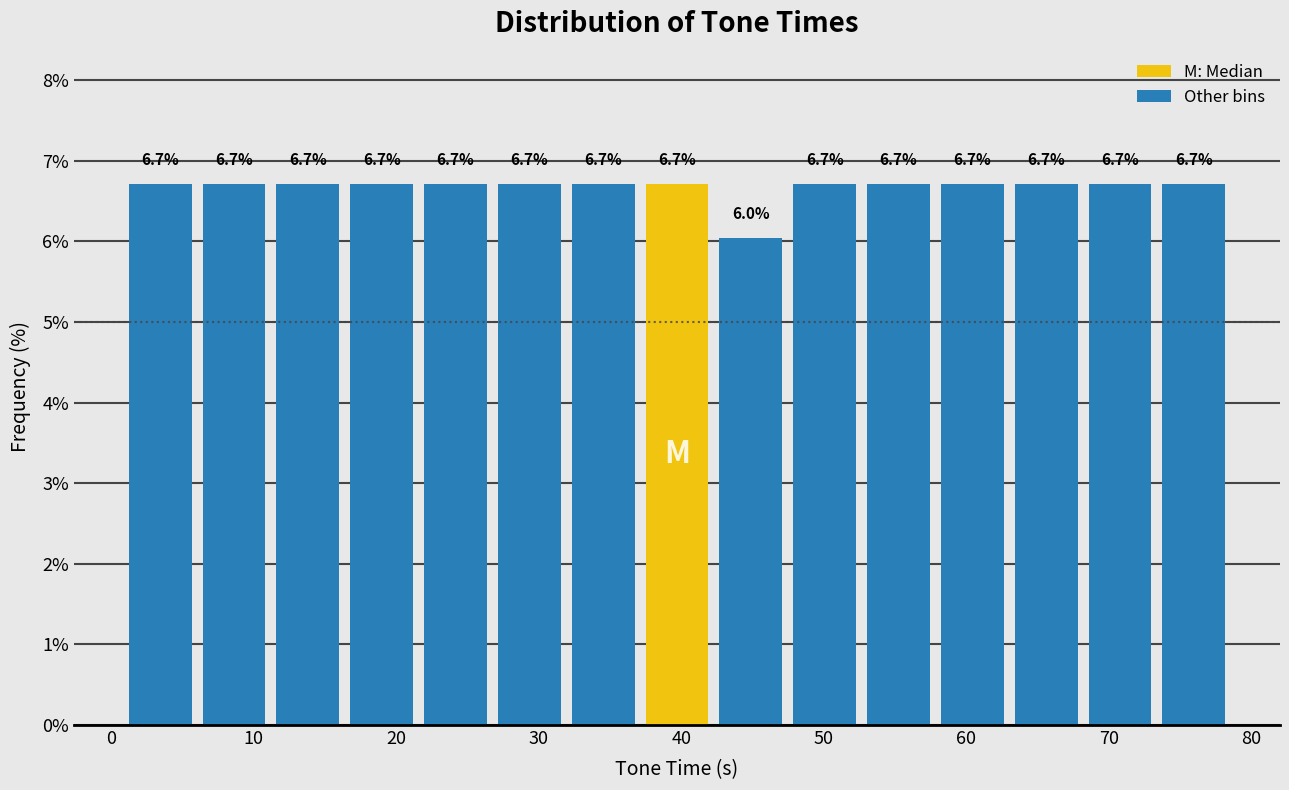

What is the height of the bar covering 32 to 37 on the x-axis? The bar edges are not printed on the chart, so give them approximately, as read against the axis.

6.7